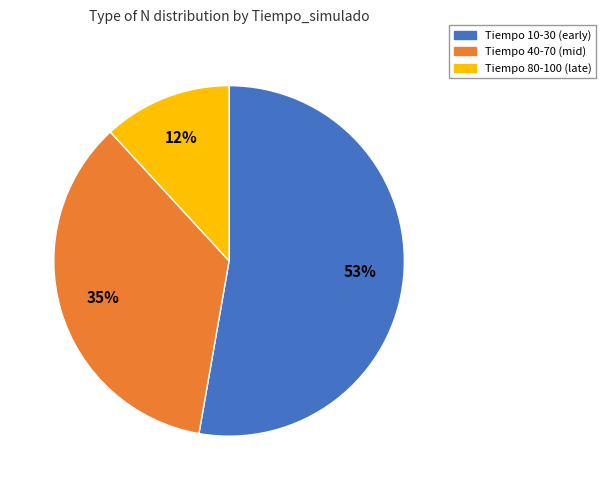

Which has a higher value, Tiempo 80-100 (late) or Tiempo 10-30 (early)?

Tiempo 10-30 (early)